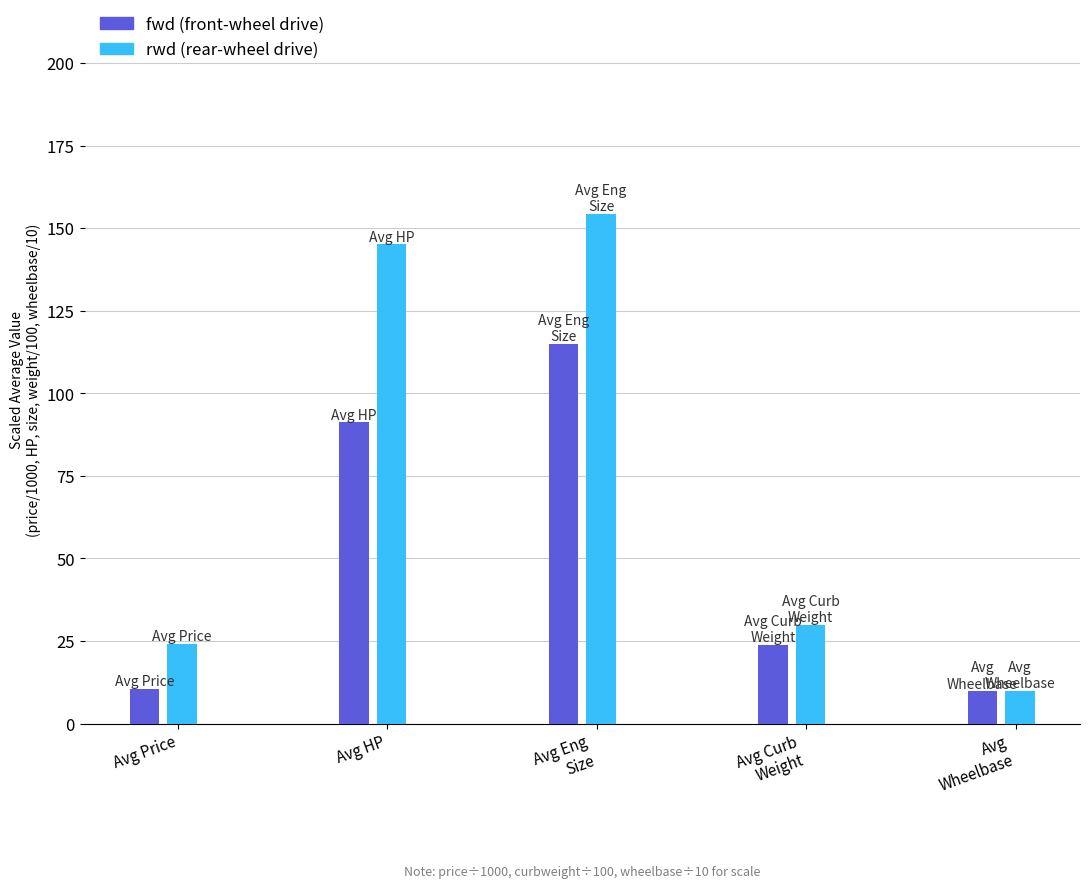

What is the total value across all series at Avg HP?

236.3